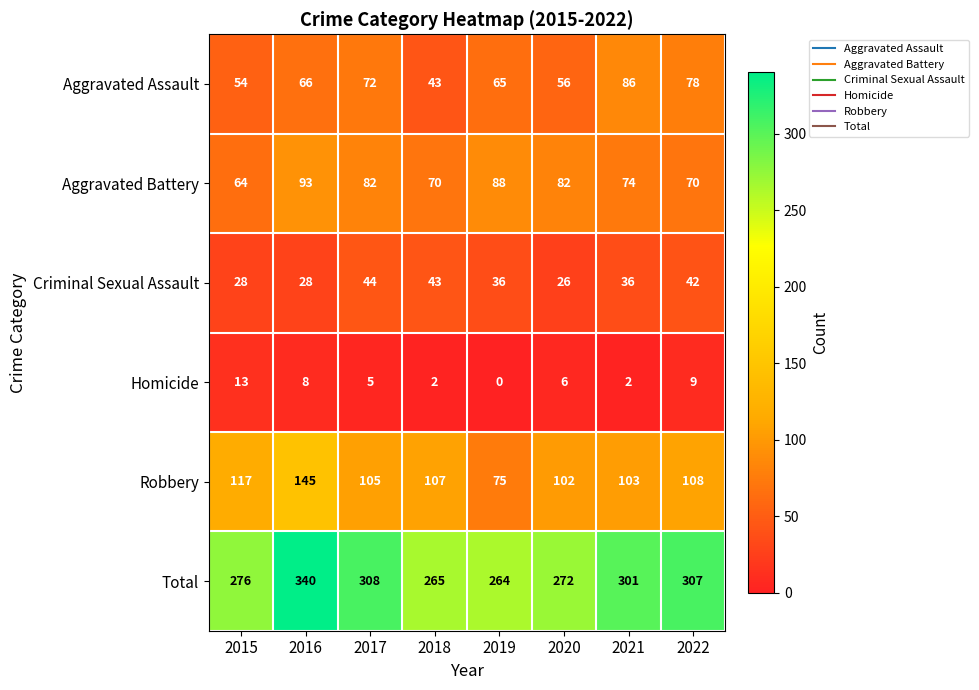

At which label is Homicide closest to 6?

2020